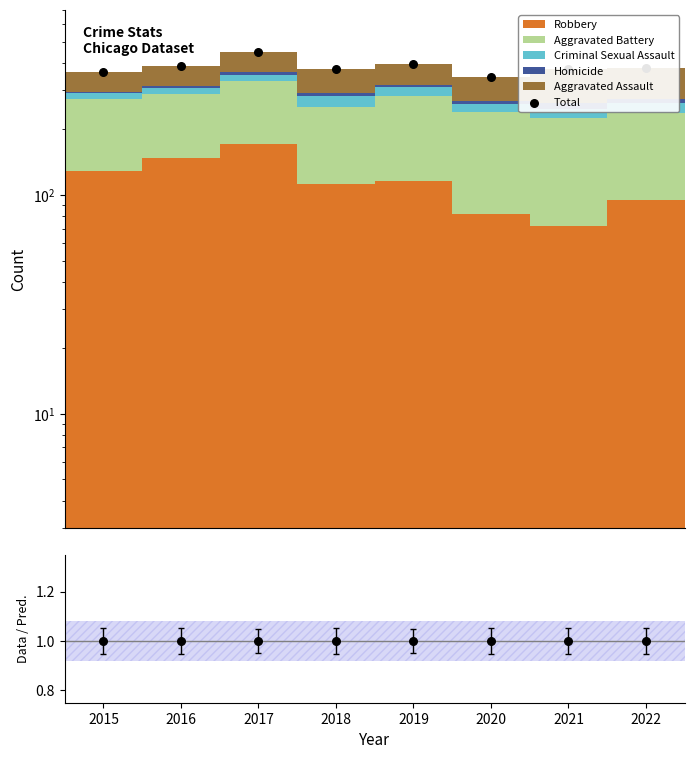

Which series contains the highest Y value?

Total